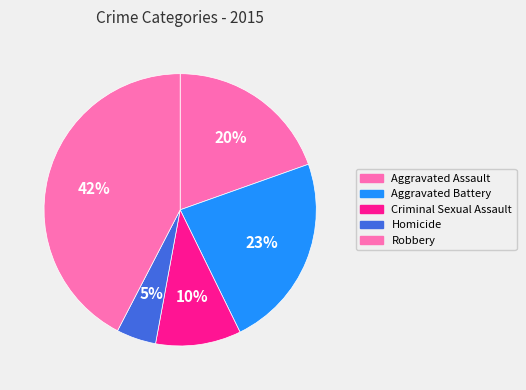

Count the number of slices in the pie.

5